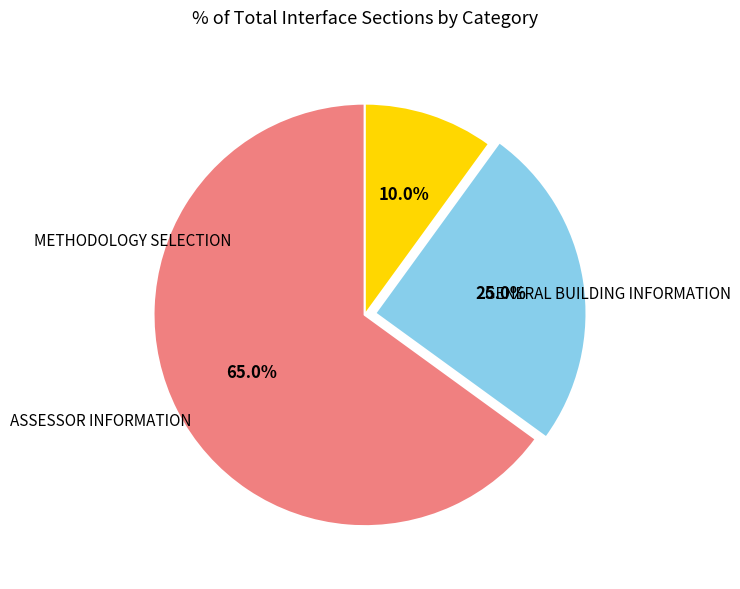

Is there a majority slice in this chart?

Yes